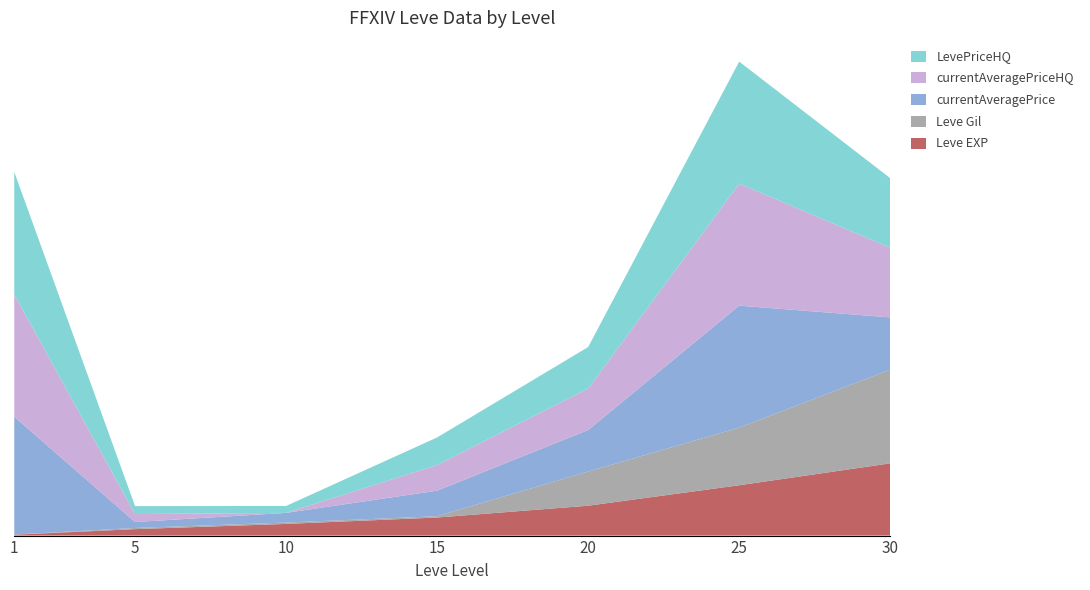

Reading left to right, what are all the values shown in this chart?

Leve EXP: 630	4660	8430	13060	21600	36390	52220
Leve Gil: 112	840	990	920	24710	41630	67730
currentAveragePrice: 85222	4299	7000	18500	29998	88206	37764
currentAveragePriceHQ: 88444	5749	0	18500	29998	88206	50333
LevePriceHQ: 88444	5749	5000	19969	29998	88206	50333